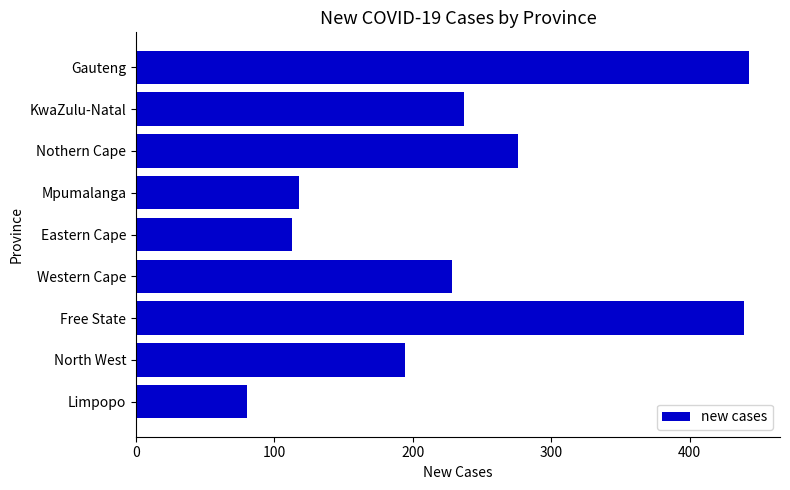

Count the number of data series in this chart.

1